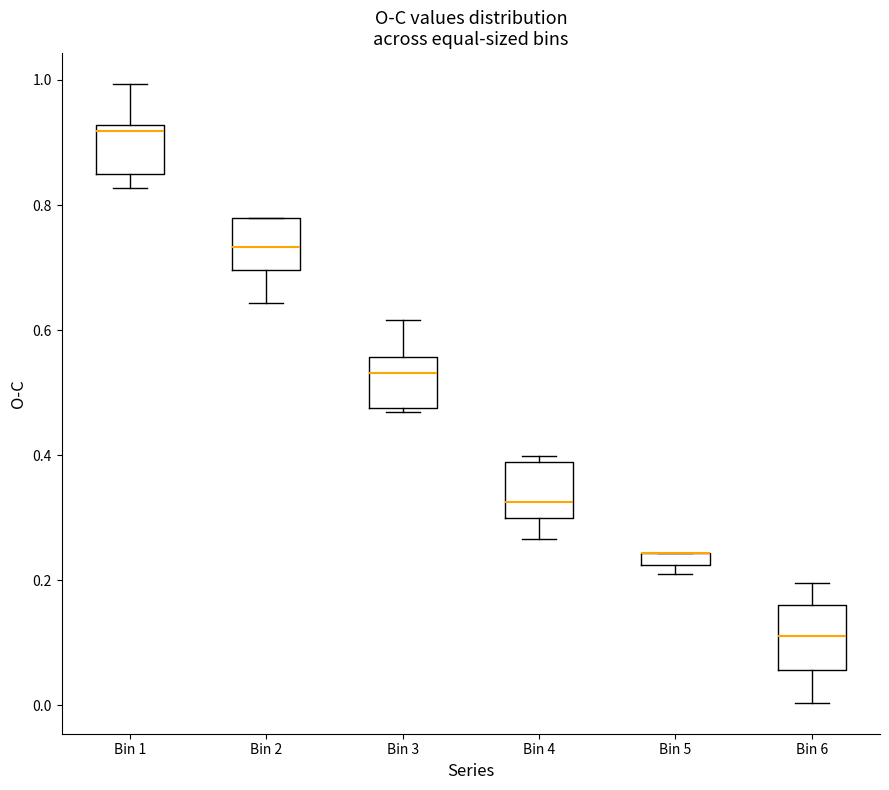

Where is the lower edge of the box for Bin 4 on the y-axis? The values are not printed on the chart, so give them approximately, as read against the axis.

0.30